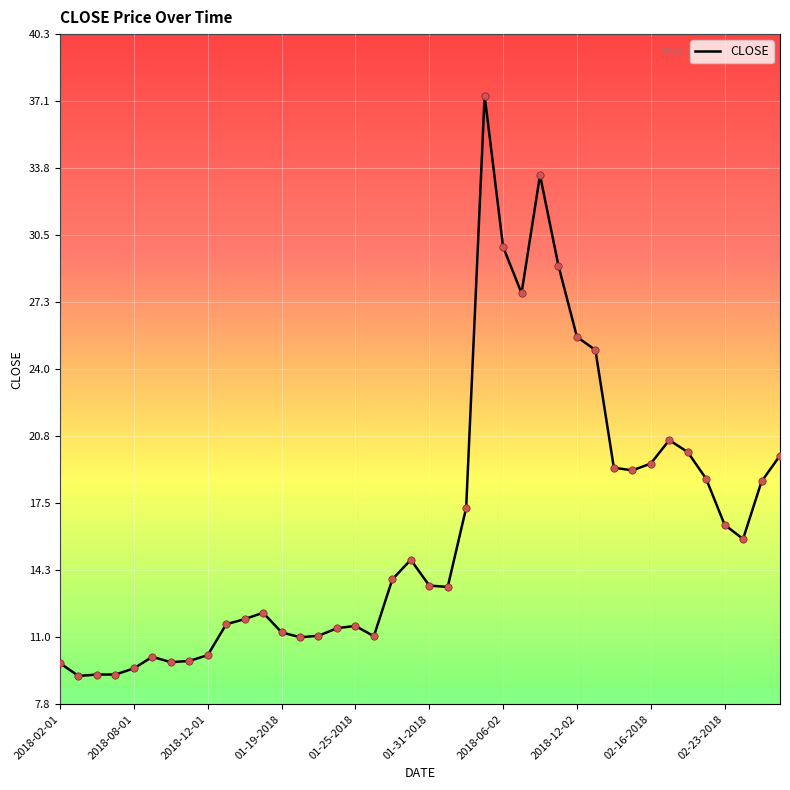

What is the difference between the maximum and minimum values?

28.2